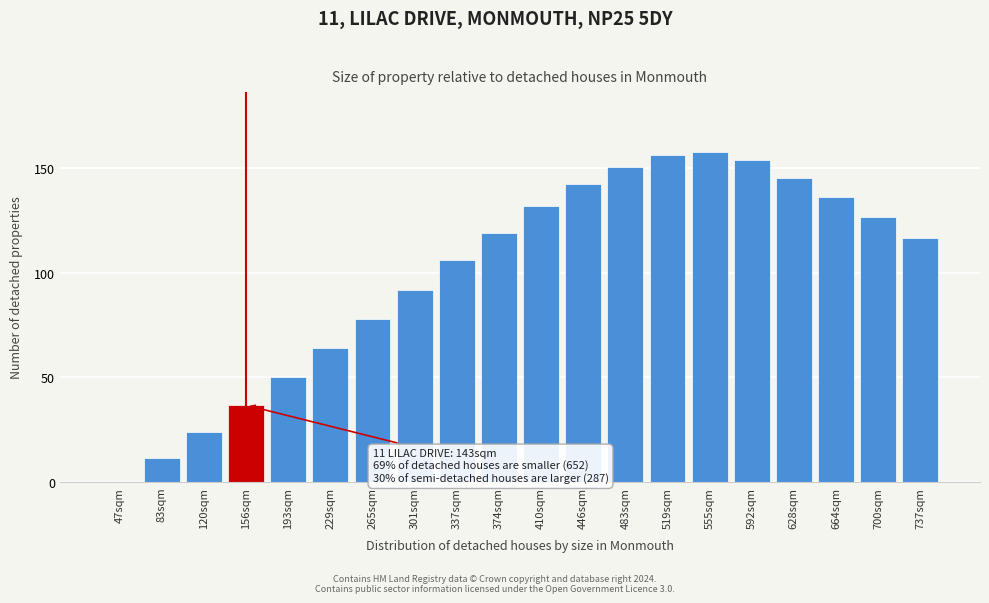

Reading left to right, what are all the values shown in this chart?

47sqm=0.0	83sqm=11.5	120sqm=23.9	156sqm=36.7	193sqm=50.3	229sqm=64.0	265sqm=78.0	301sqm=91.9	337sqm=106.0	374sqm=119.2	410sqm=131.9	446sqm=142.4	483sqm=150.9	519sqm=156.3	555sqm=158.1	592sqm=154.2	628sqm=145.6	664sqm=136.3	700sqm=126.6	737sqm=116.7